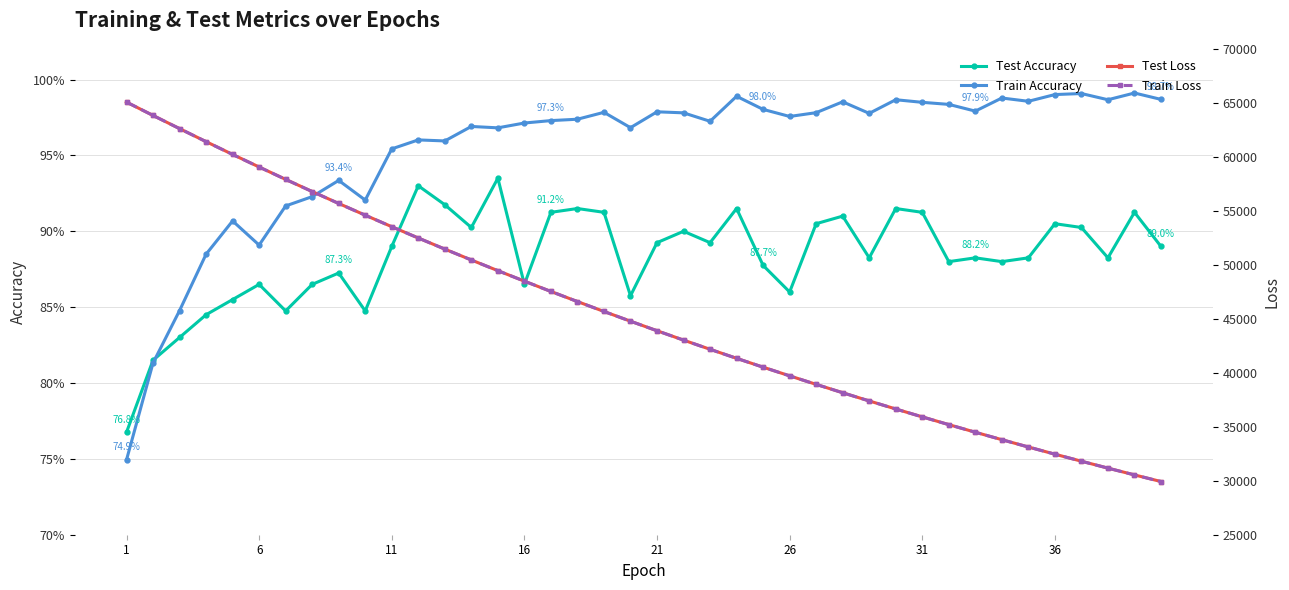

What are all the series names shown in the legend?

Test Accuracy, Train Accuracy, Test Loss, Train Loss